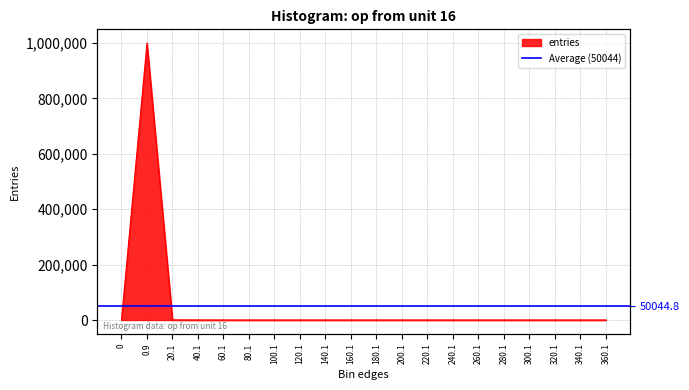

List the labels in order of value, largest first.

0.9, 20.1, 40.1, 60.1, 80.1, 100.1, 0, 120.1, 140.1, 160.1, 180.1, 200.1, 220.1, 240.1, 260.1, 280.1, 300.1, 320.1, 340.1, 360.1